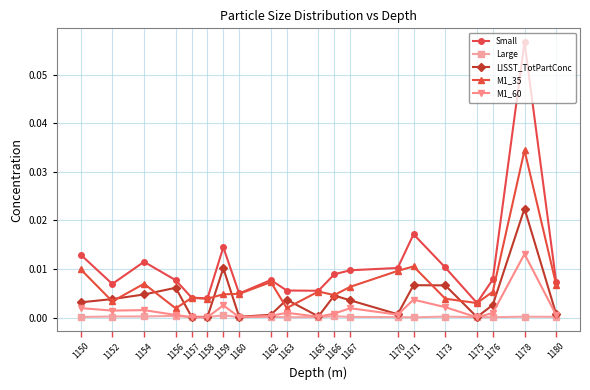

Is the value of LISST_TotPartConc at 1176 greater than the value of Small at 1159?

No